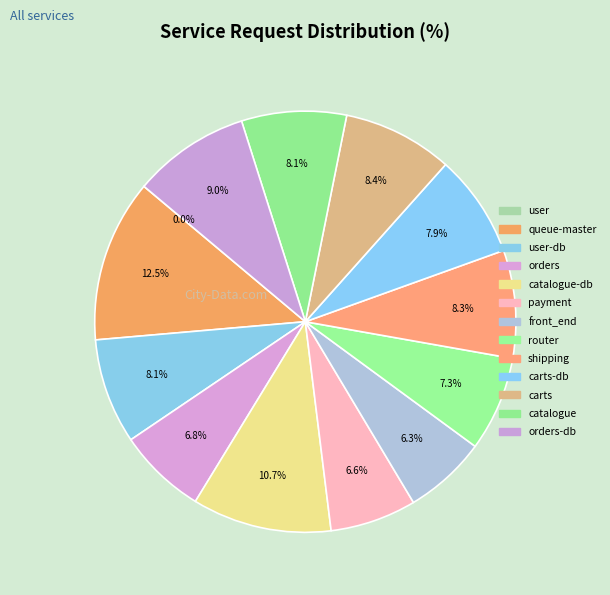

Does carts account for over 50% of the chart?

No